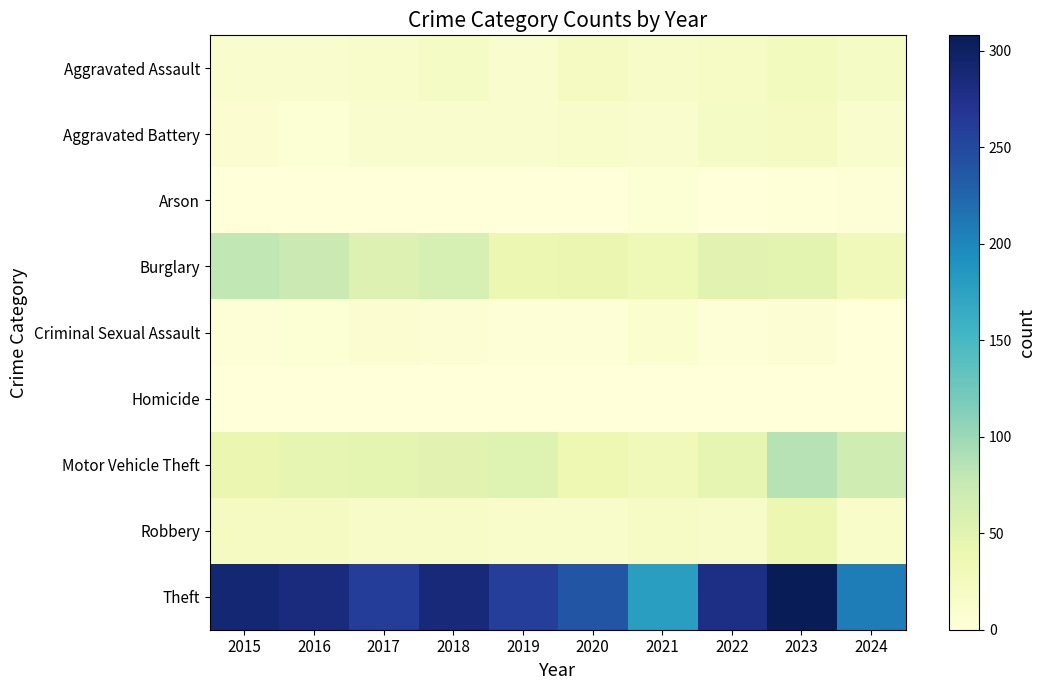

List the series in order of their peak value, highest first.

Theft, Motor Vehicle Theft, Burglary, Robbery, Aggravated Assault, Aggravated Battery, Criminal Sexual Assault, Arson, Homicide